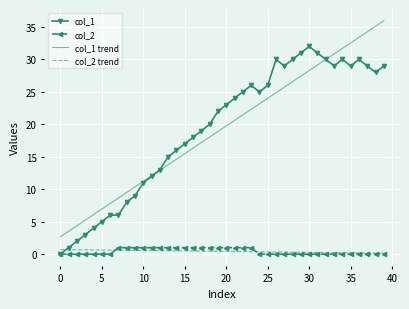

What is the highest value of the col_1 trend series?

36.0